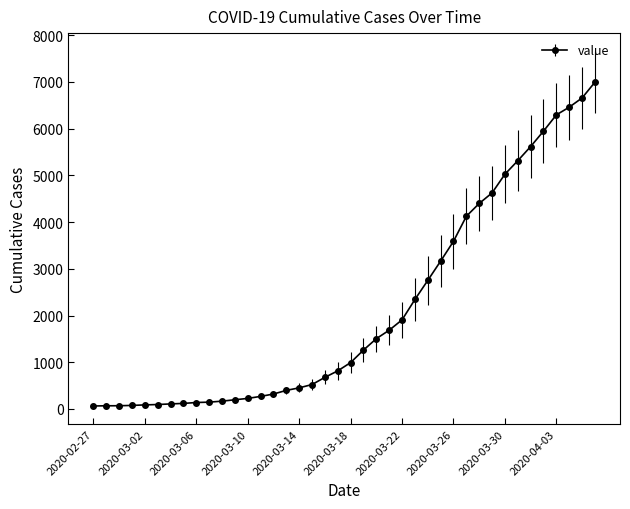

What is the greatest value displayed?

6995